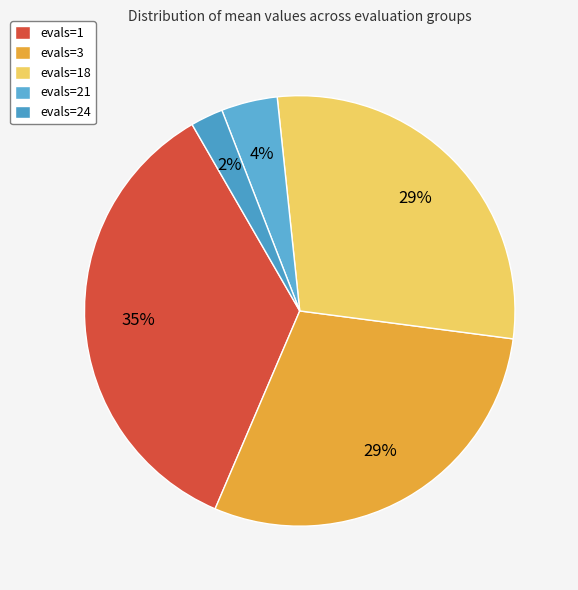

To the nearest percent, what portion does evals=24 represent?

2%